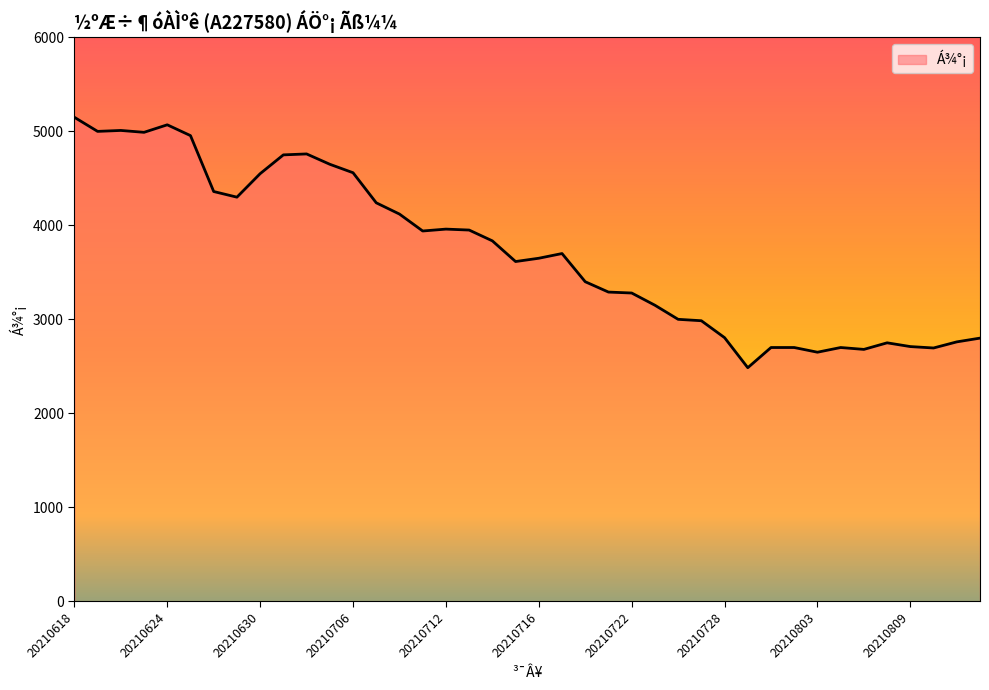

What is the minimum value shown in the chart?

2485